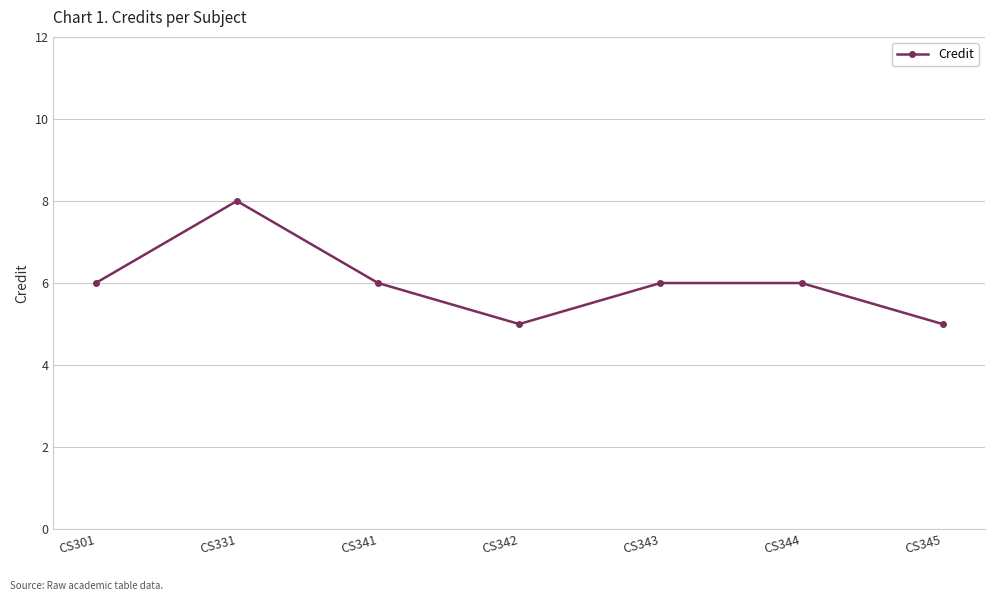

Count the number of categories in the chart.

7